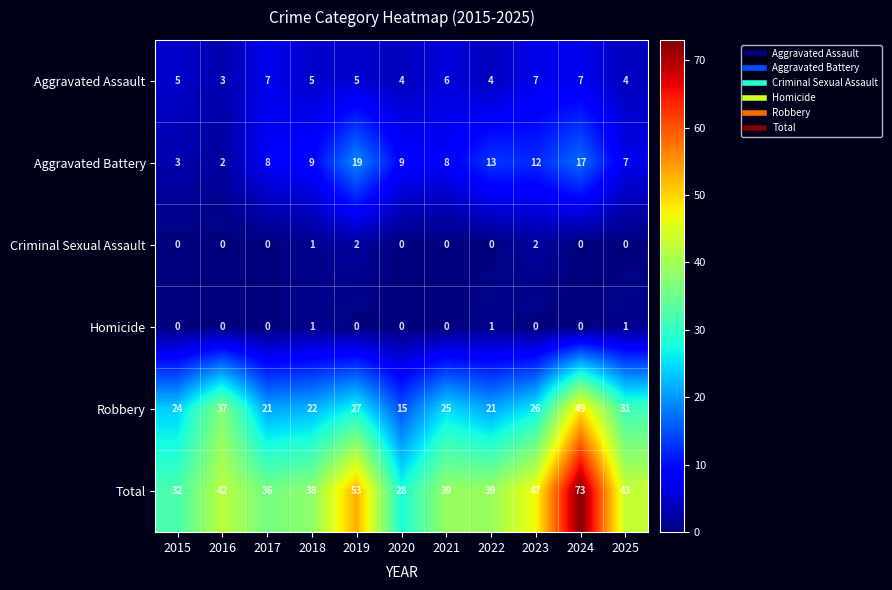

What is the difference between the Aggravated Battery values at 2023 and 2024?

5